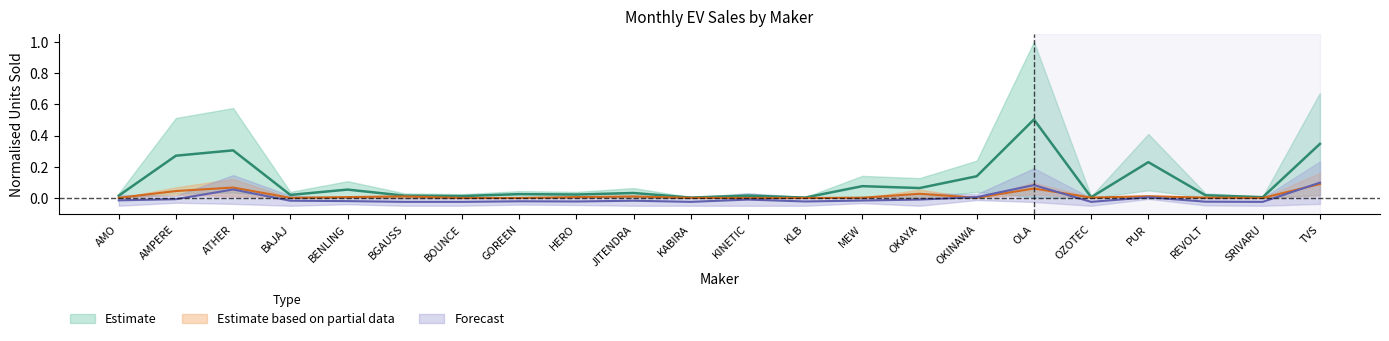

True or false: TOTAL has more than 0 points higher than both neighbors.

True